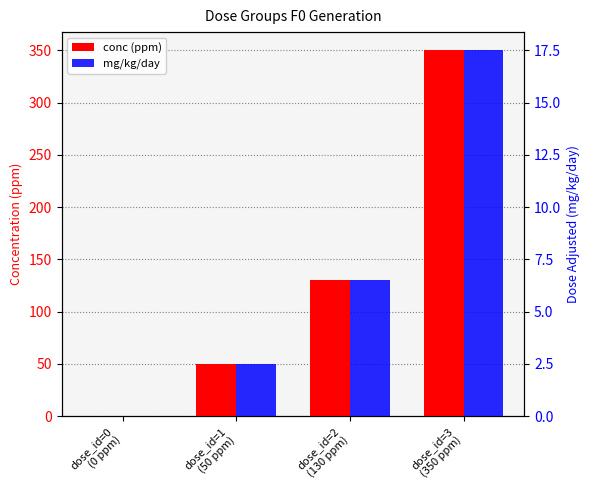

Is it true that conc (ppm) equals 235.4 at dose_id=0
(0 ppm)?

False